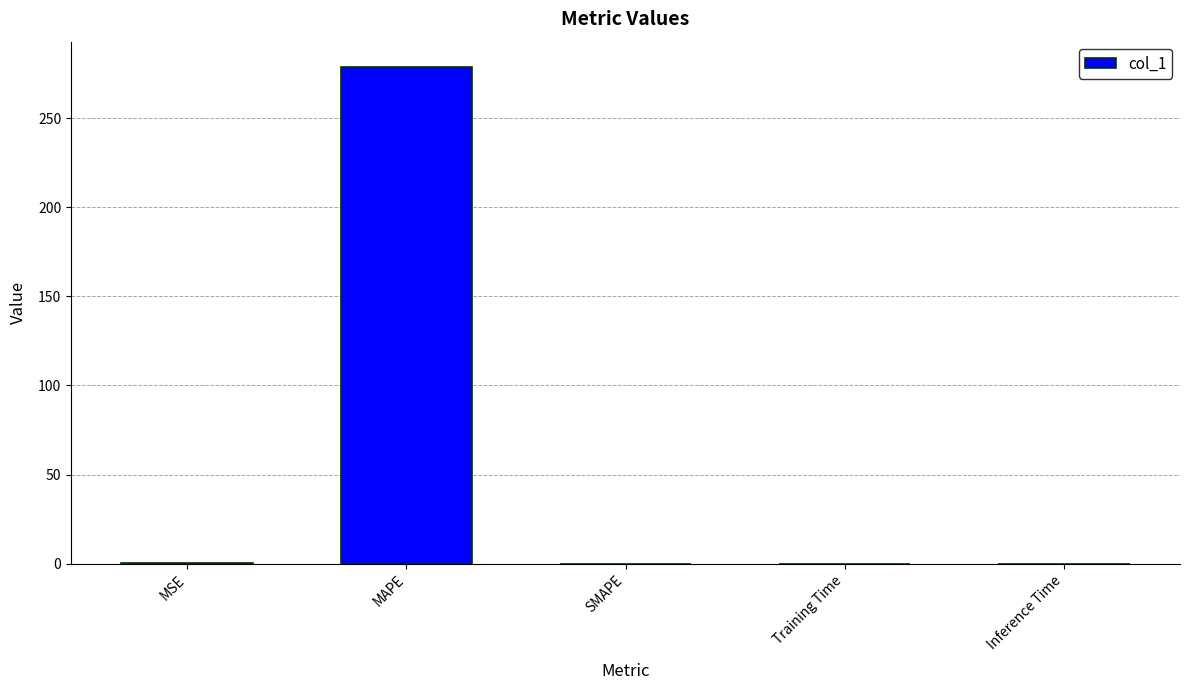

The value at MAPE is 279.0. True or false?

True